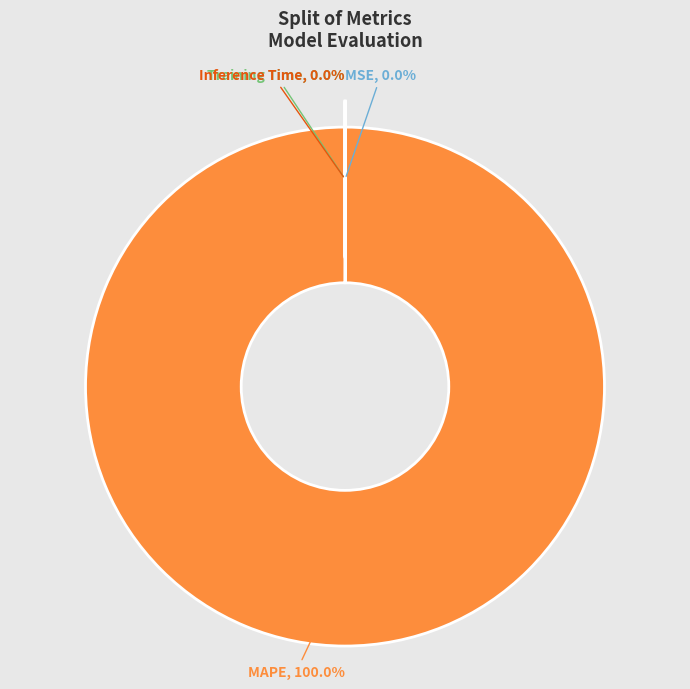

What is the largest slice in the pie chart?

MAPE